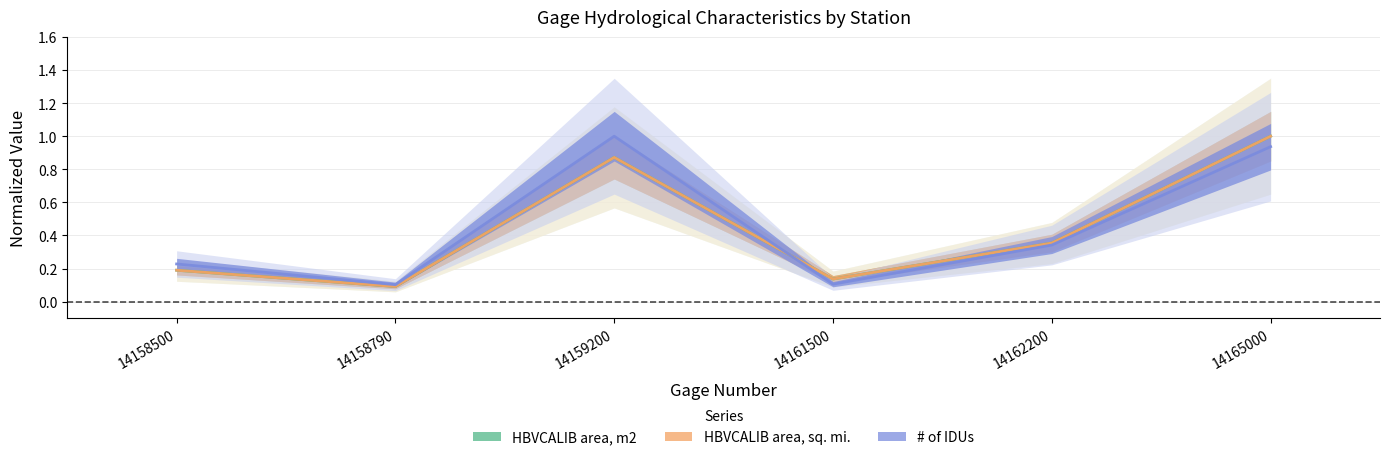

How many lines are shown in the chart?

3